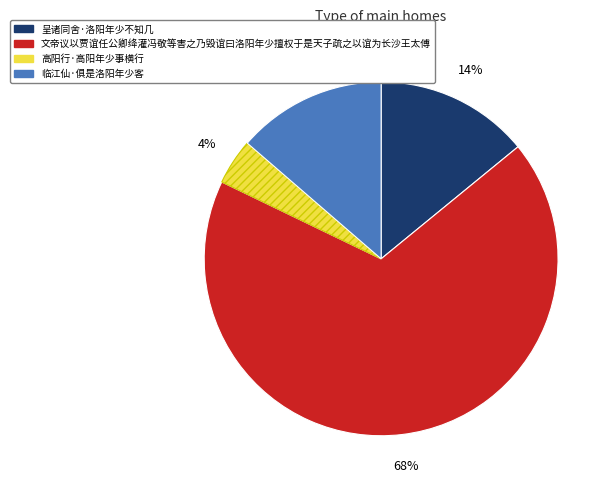

To the nearest percent, what is the difference between the largest and smallest slice percentages?

64%